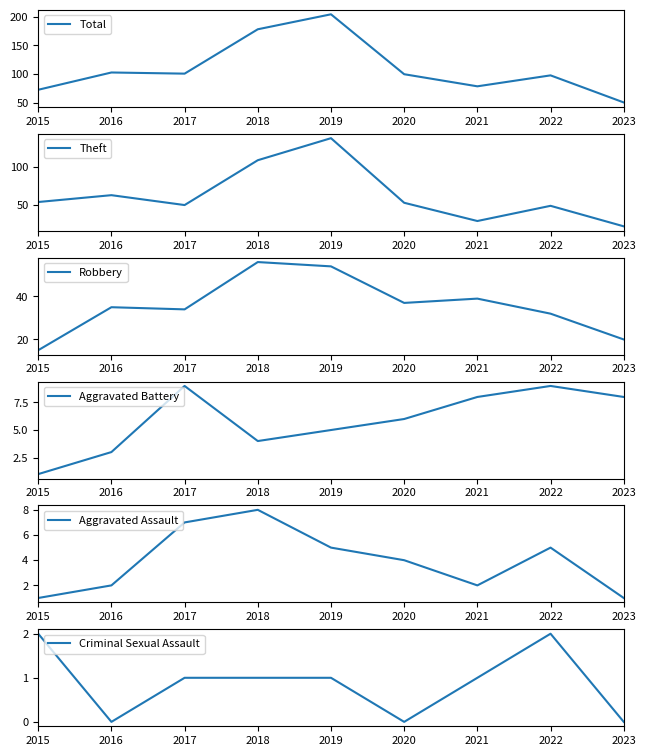

How many Aggravated Assault values are between 2 and 5?

5